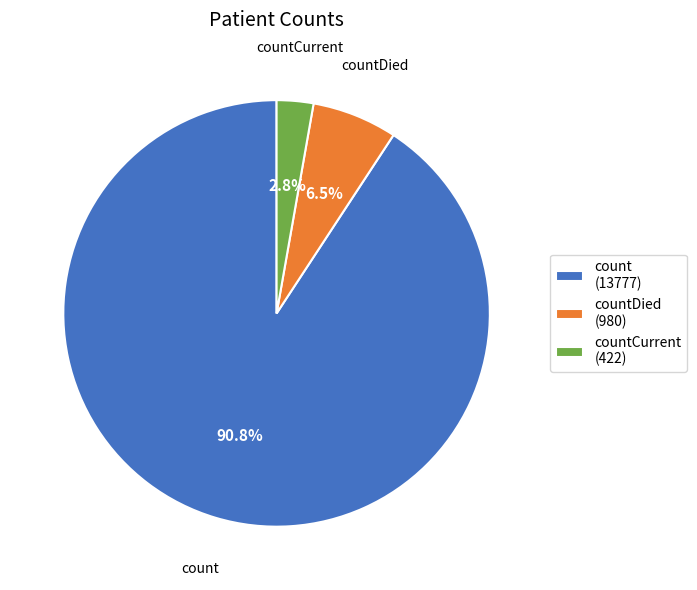

Which category has the smallest portion of the pie?

countCurrent (422)